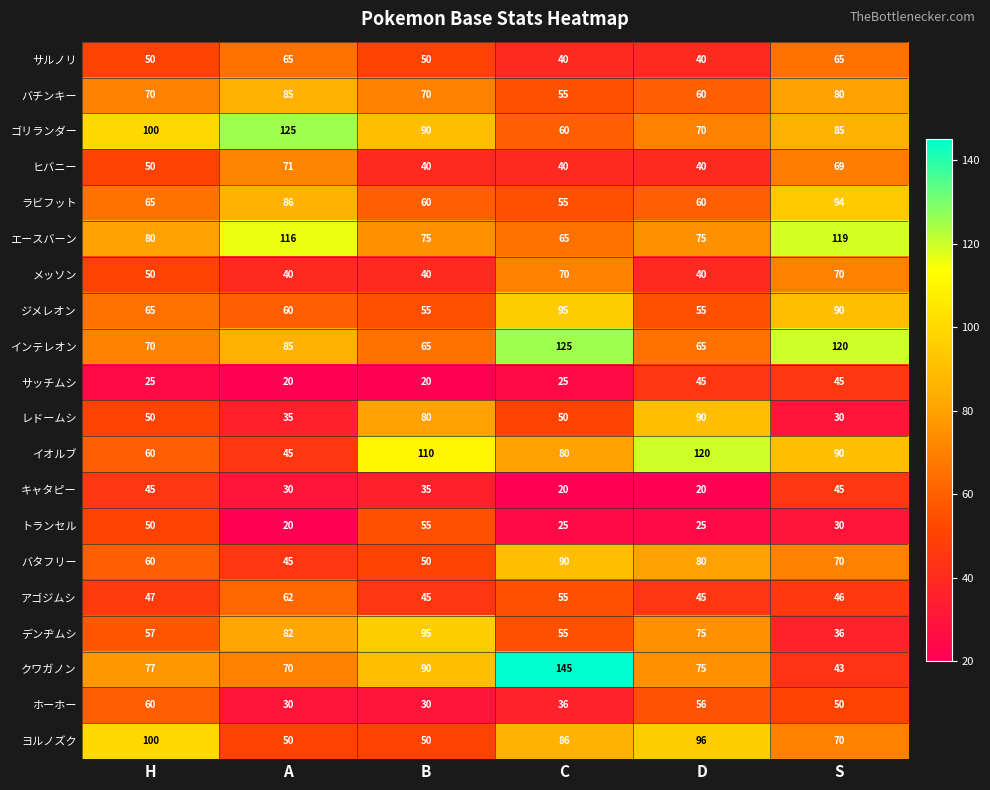

What is the total value across all series at C?

1272